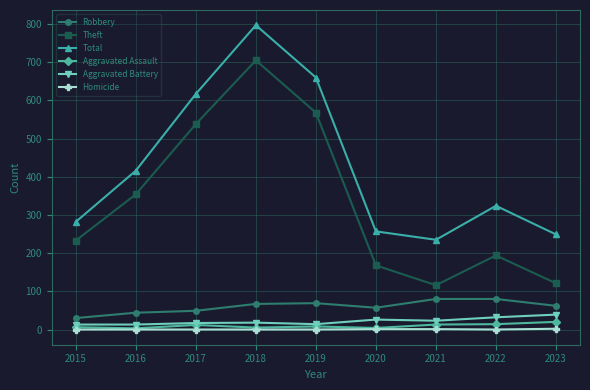

What is the sum of all Robbery values?

538